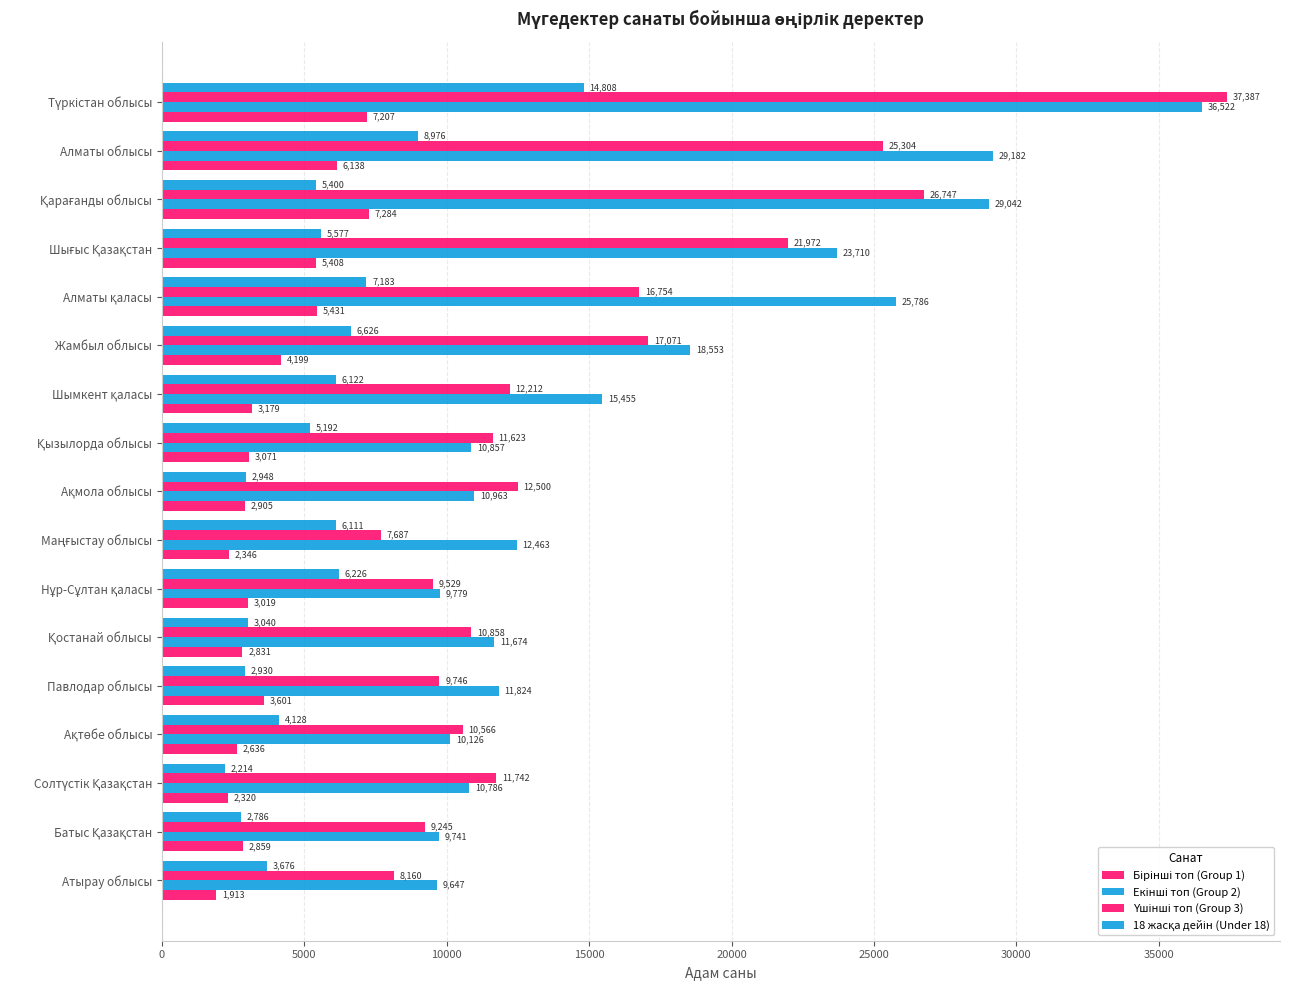

Which series has the largest range (max minus min)?

Үшінші топ (Group 3)